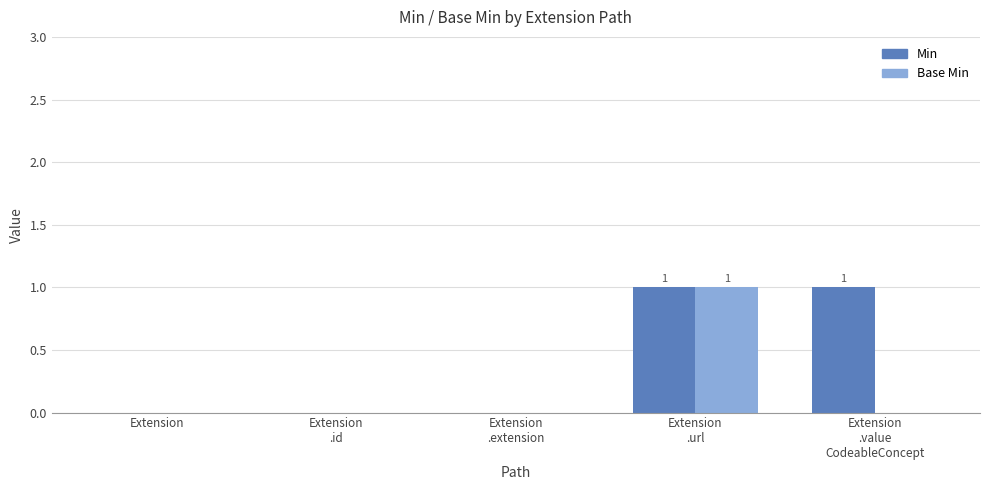

What is the sum of all Min values?

2